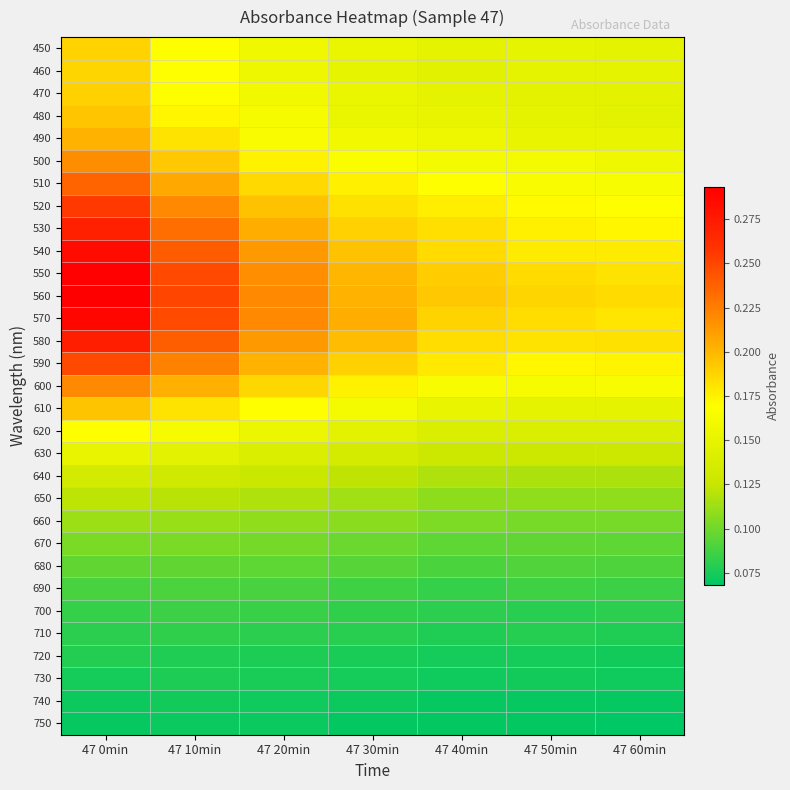

Which label corresponds to the smallest value in the chart?

47 60min